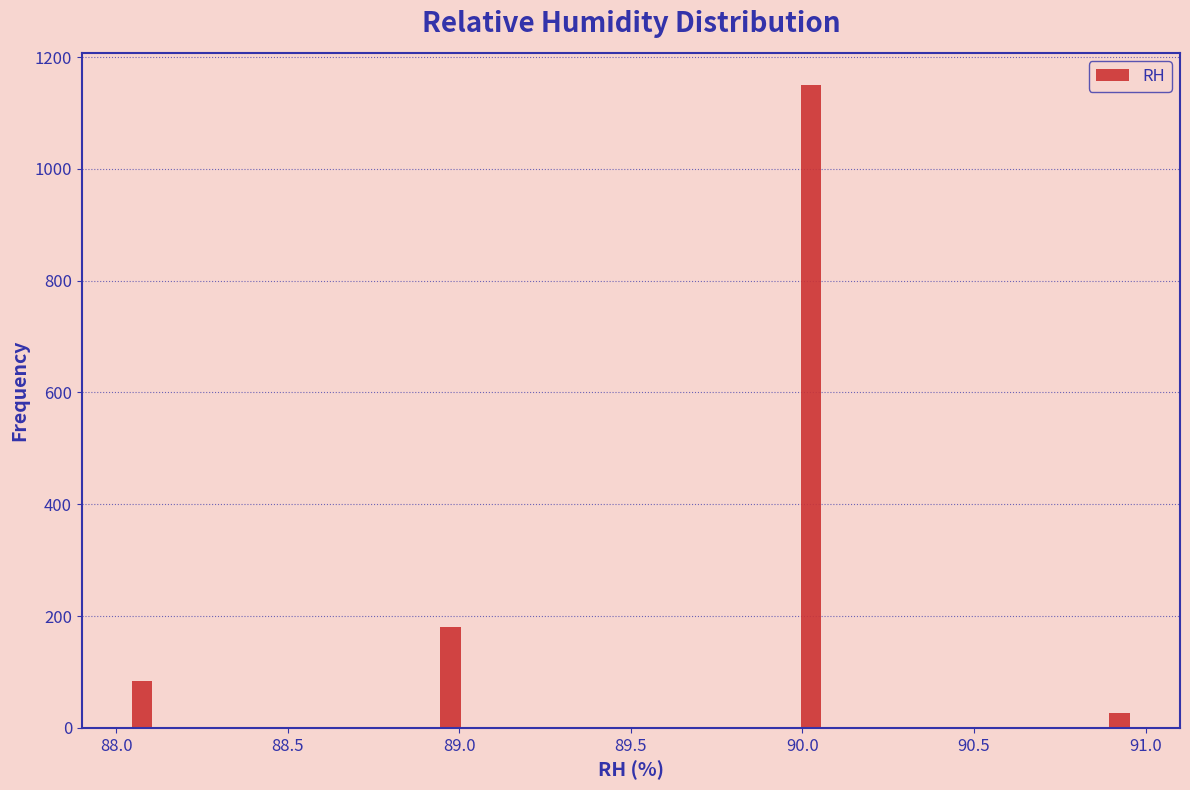

Read against the x-axis, roughly where is the centre of the tallest bar?

90.05